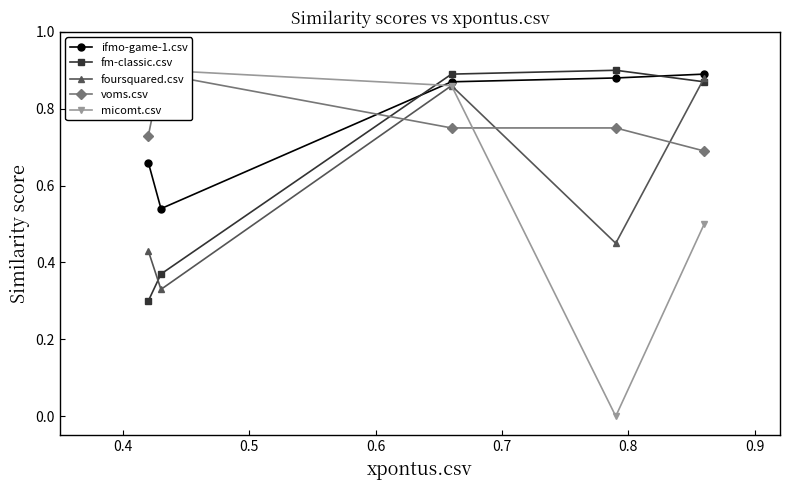

Count the ifmo-game-1.csv values in the range 0 to 1.

5